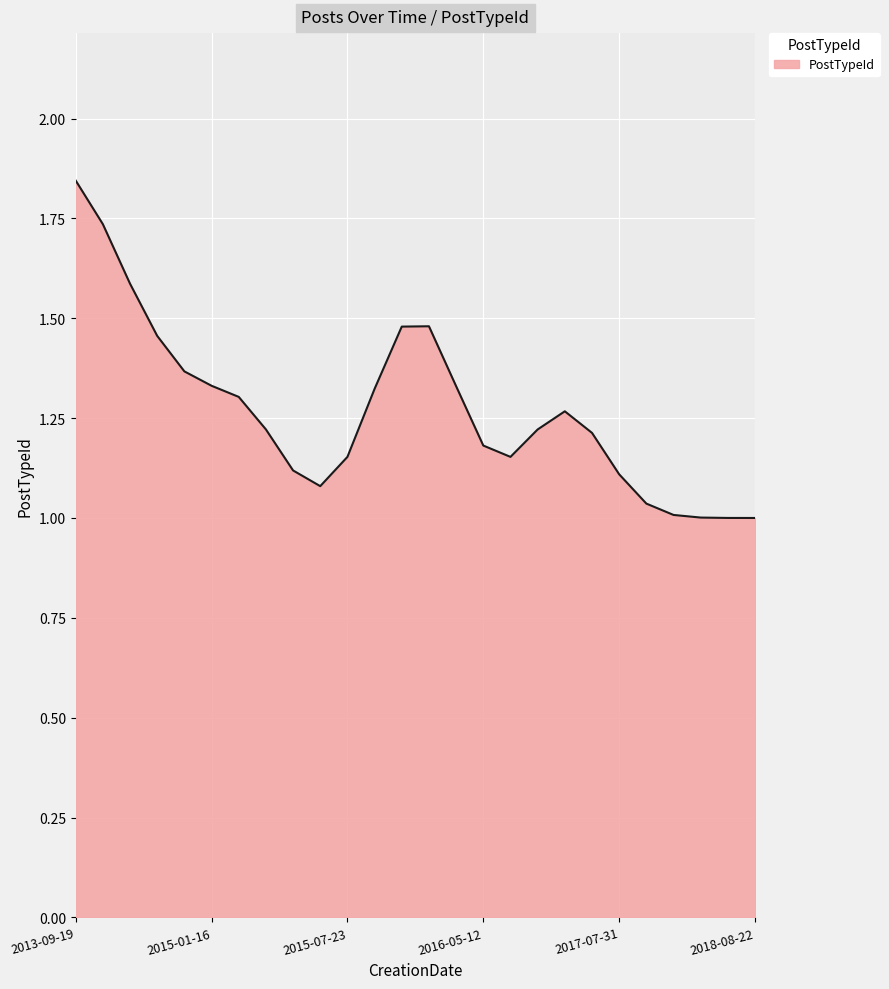

What is the difference between the maximum and minimum values?

0.8